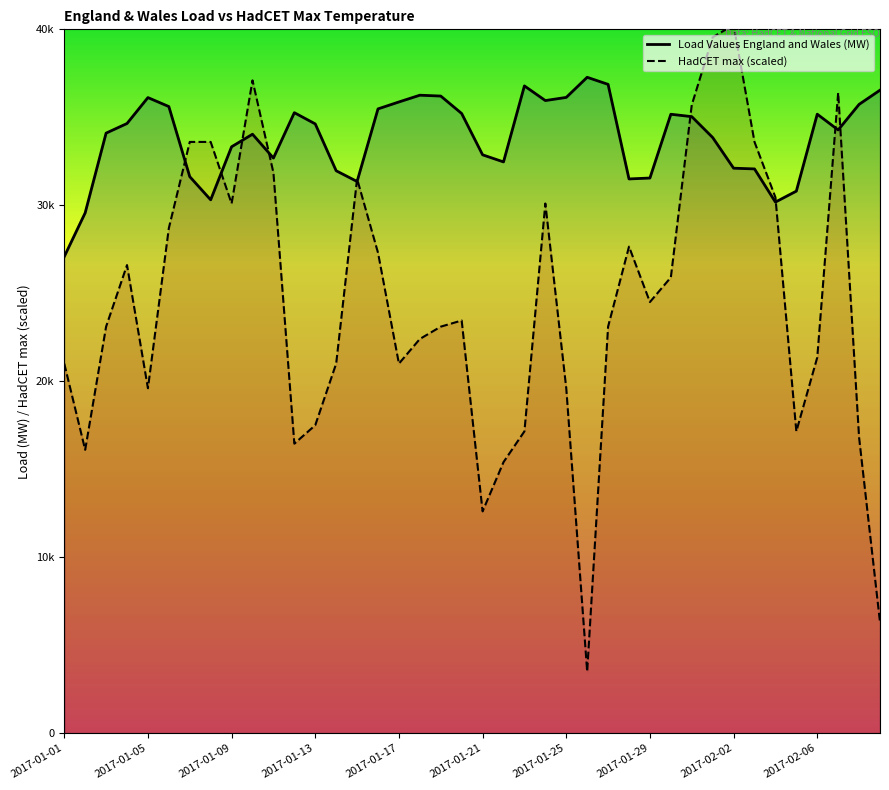

How many data points does each series have?

40